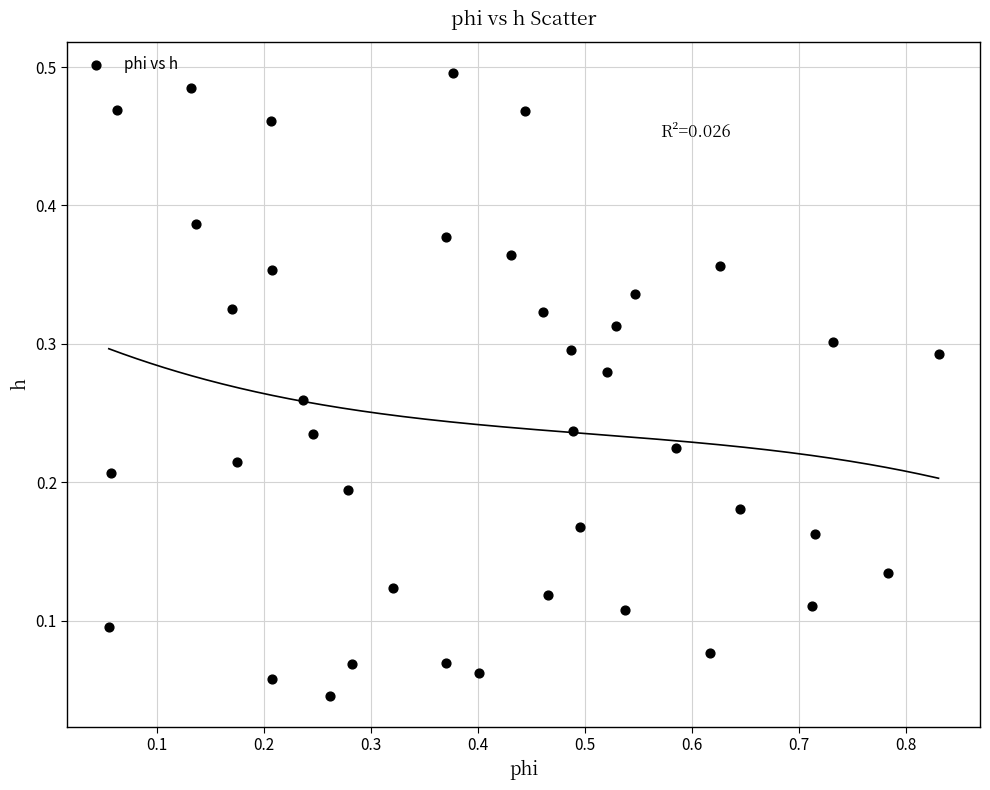

What is the range of X values (max minus min)?

0.8